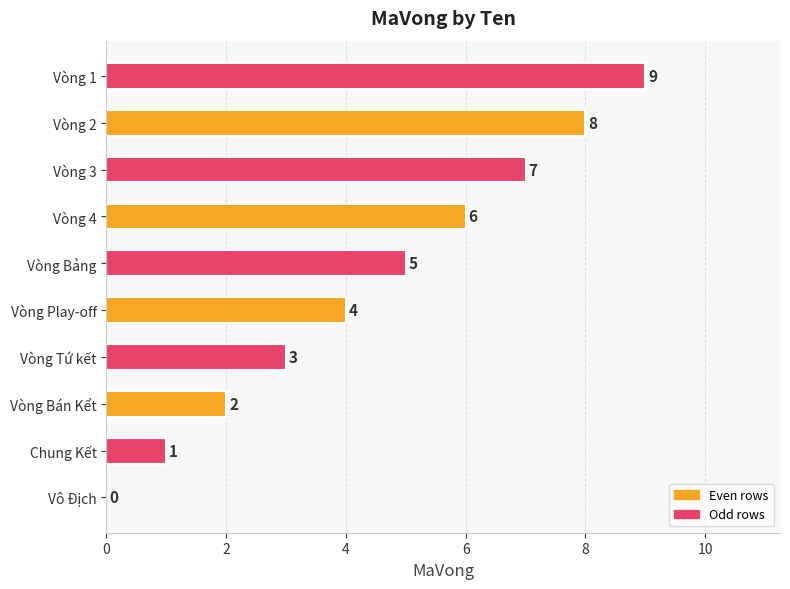

Where is the data nearest to the value 4?

Vòng Play-off